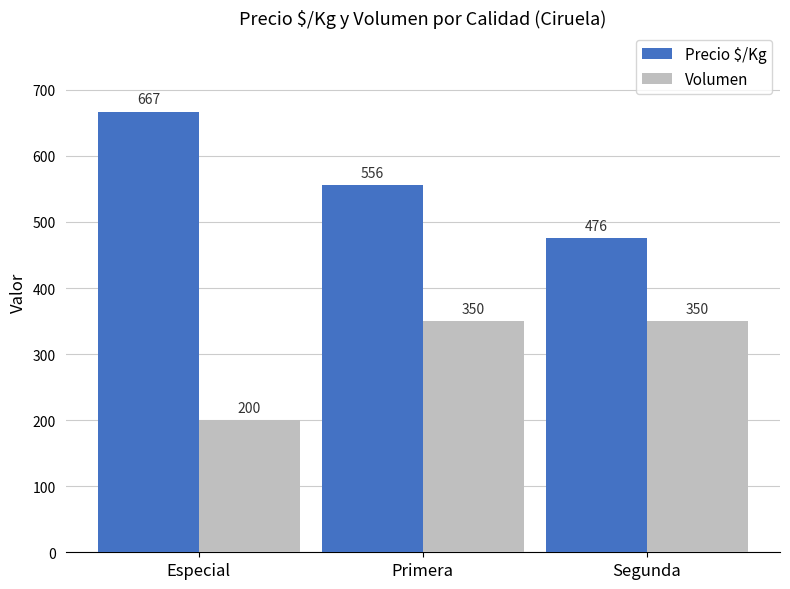

Which series changed the most between Especial and Segunda?

Precio $/Kg